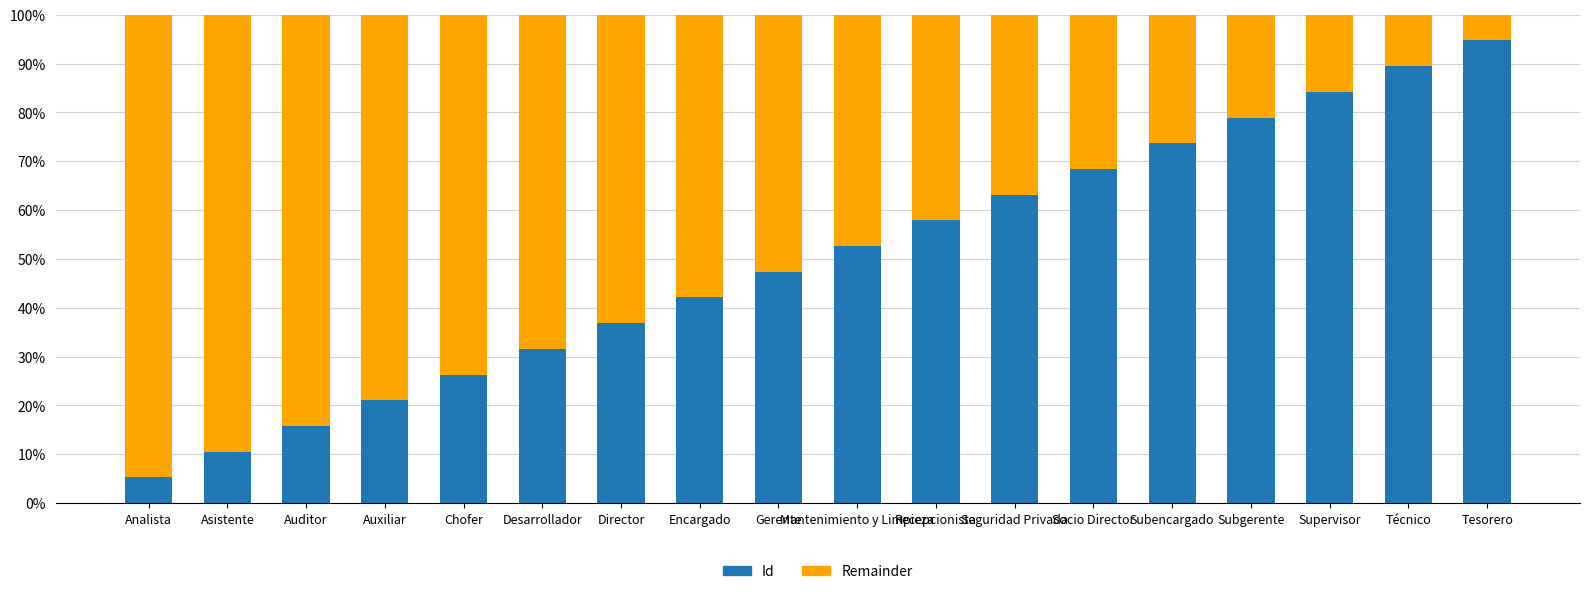

What is the difference between the second highest and minimum values in the Id series?

84.2